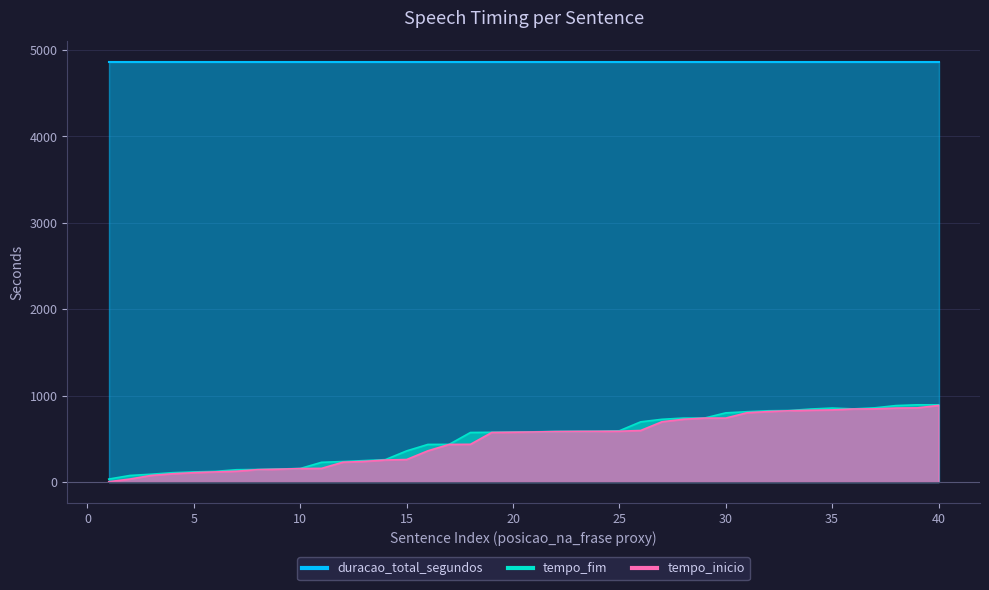

What is the maximum value for tempo_fim?

893.4